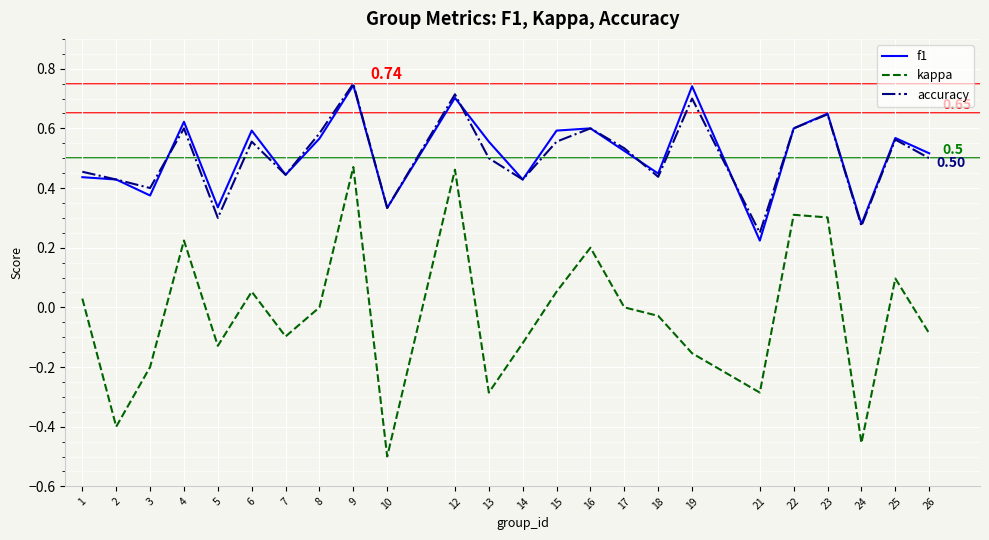

Which series has the largest range (max minus min)?

kappa